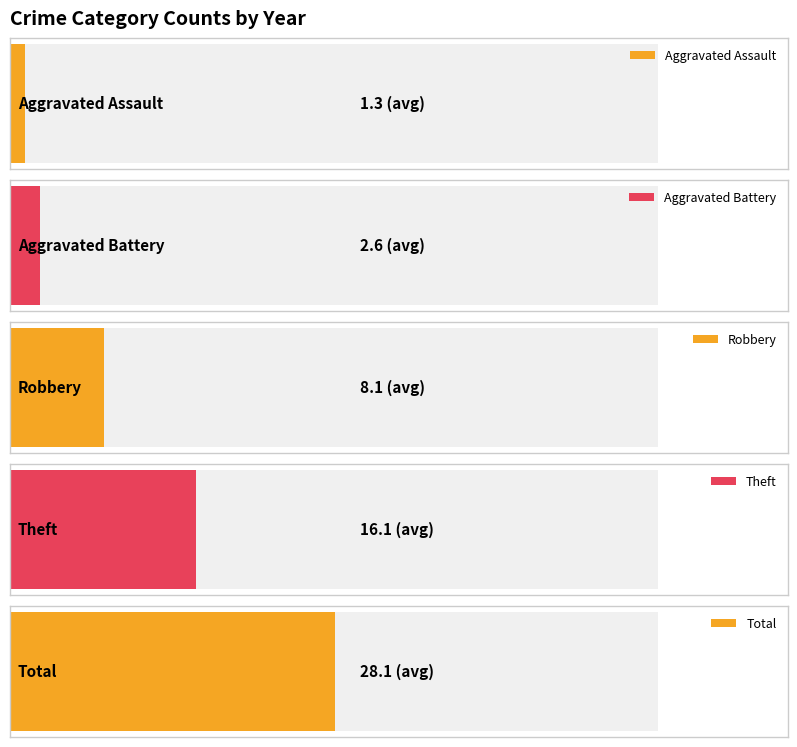

Which series changed the most between 2022 and 2023?

Total